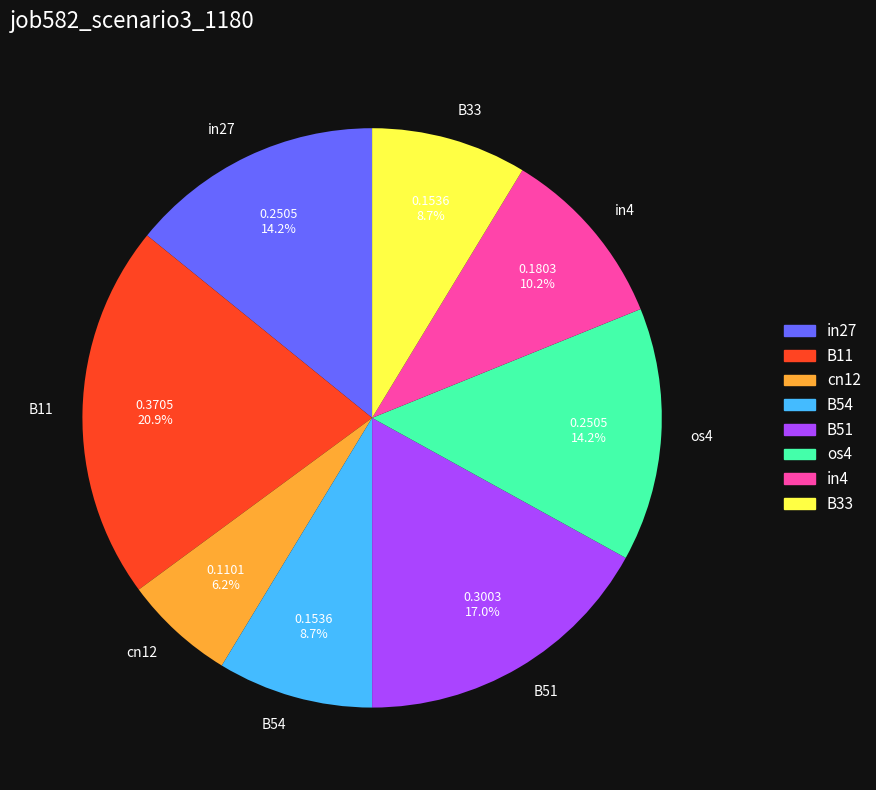

Count the number of slices in the pie.

8